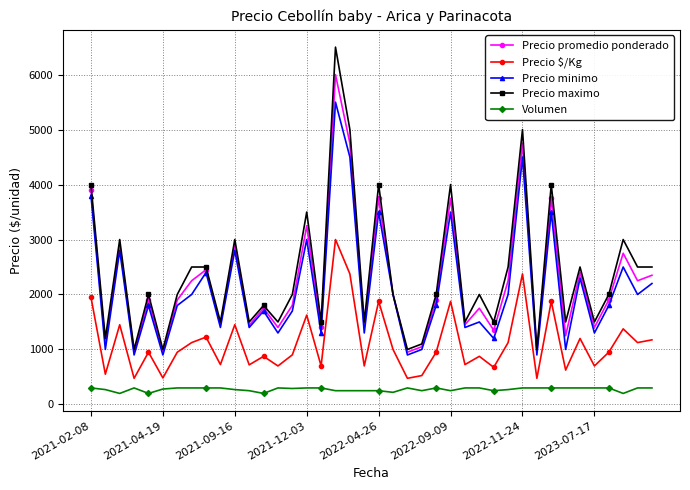

What is the highest value of the Precio $/Kg series?

3000